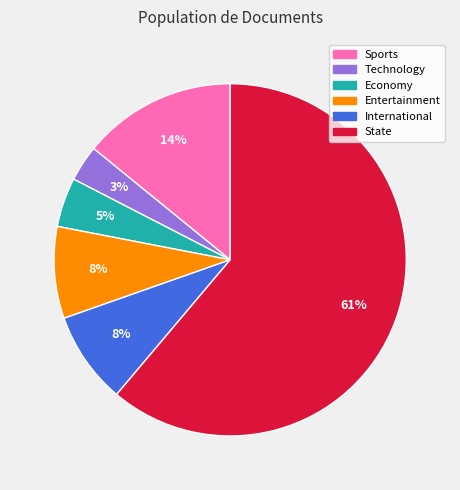

To the nearest percent, what is the average slice percentage?

17%